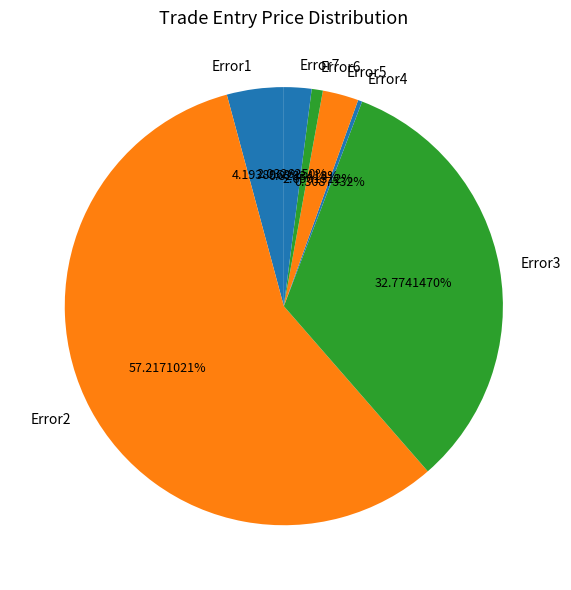

Is it true that Error3 is 26% of the pie?

False